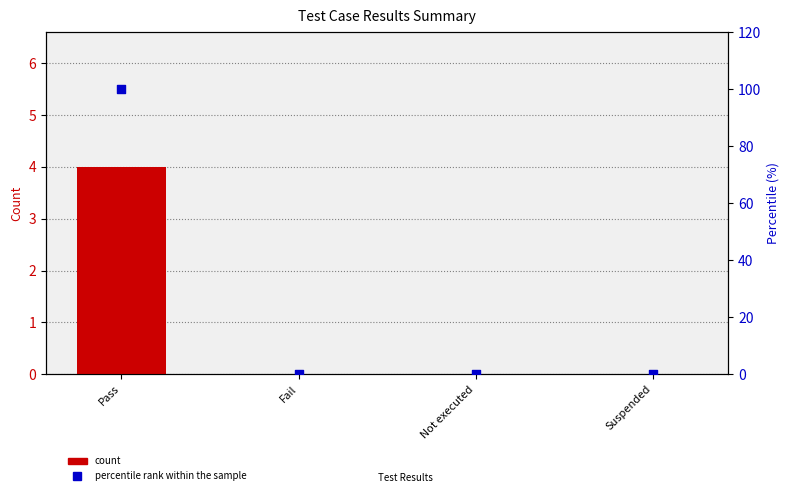

Which series has the largest total across all categories?

percentile rank within the sample